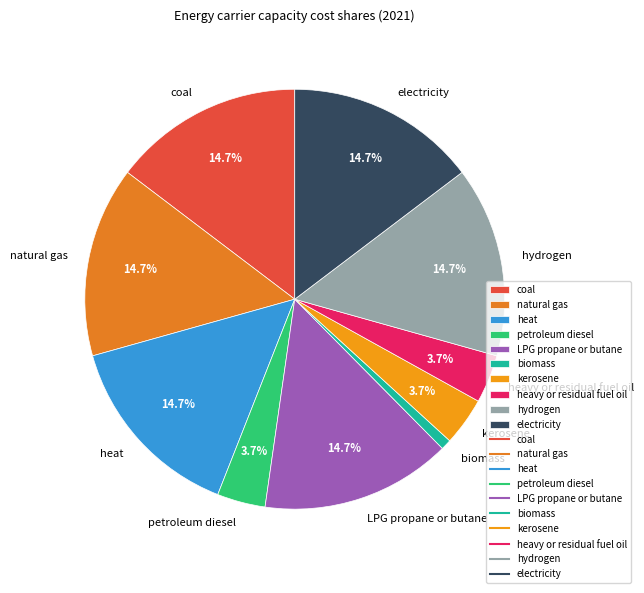

To the nearest percent, what percentage of the pie is biomass?

1%